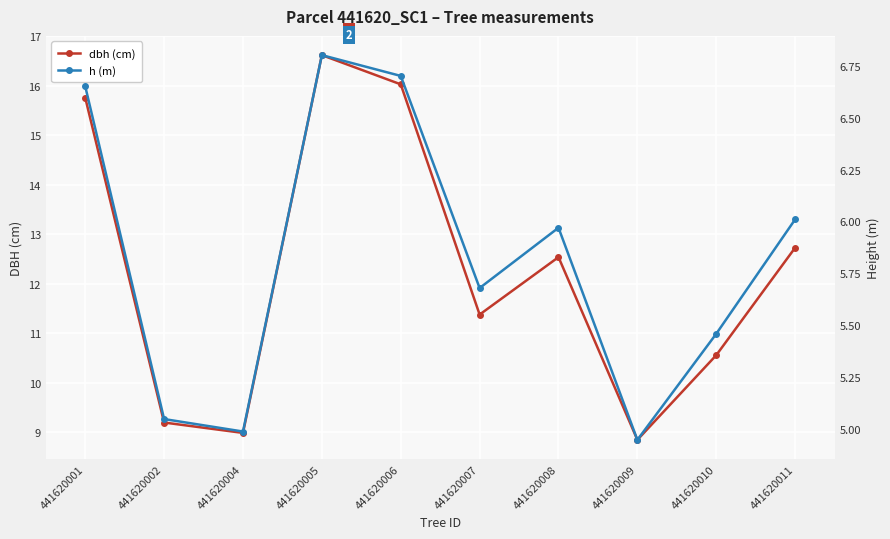

What is the difference between the dbh (cm) values at 441620004 and 441620006?

7.0